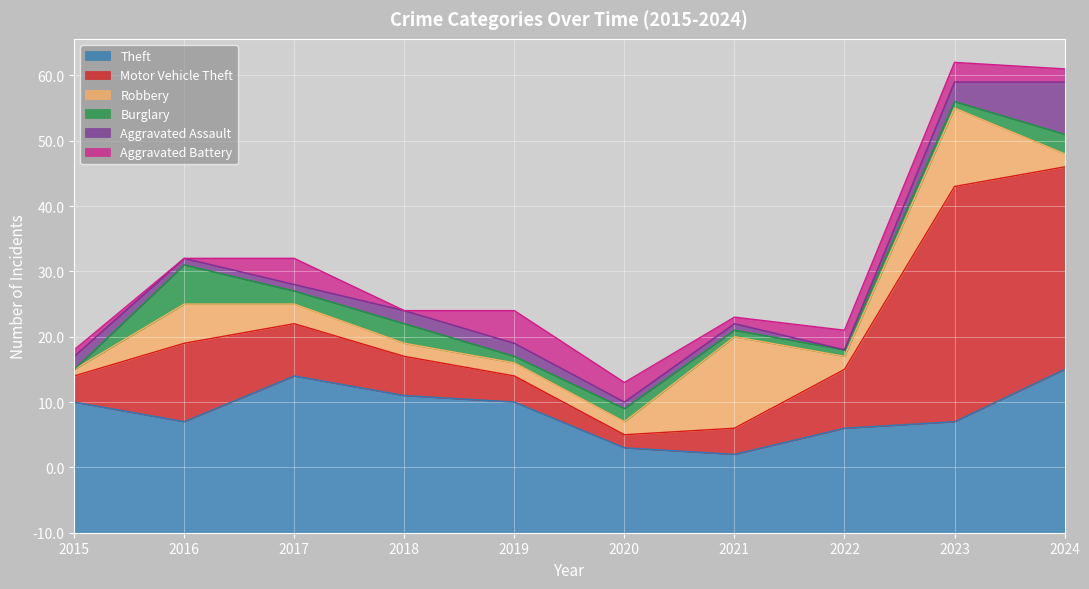

Does the chart display data point markers on the line(s)?

No